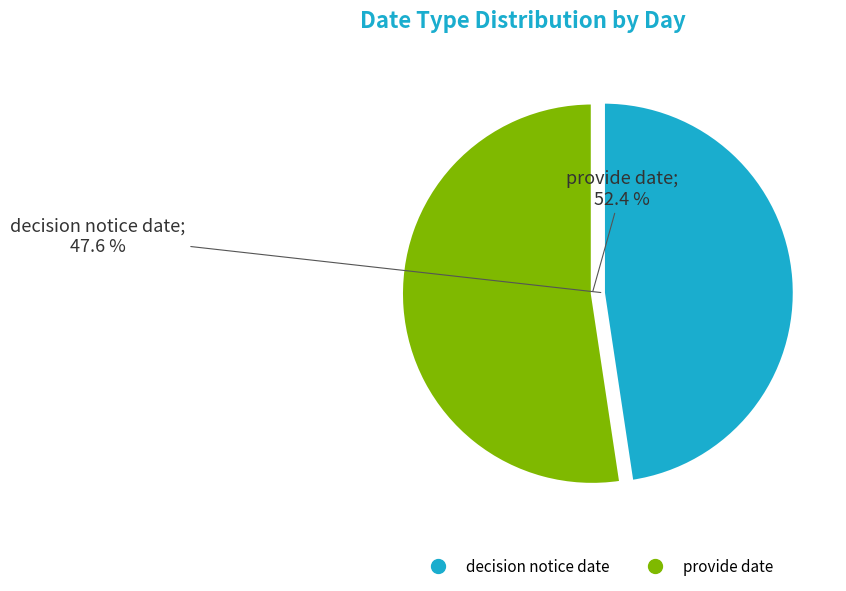

What percentage do decision notice date and provide date together represent?

100.0%